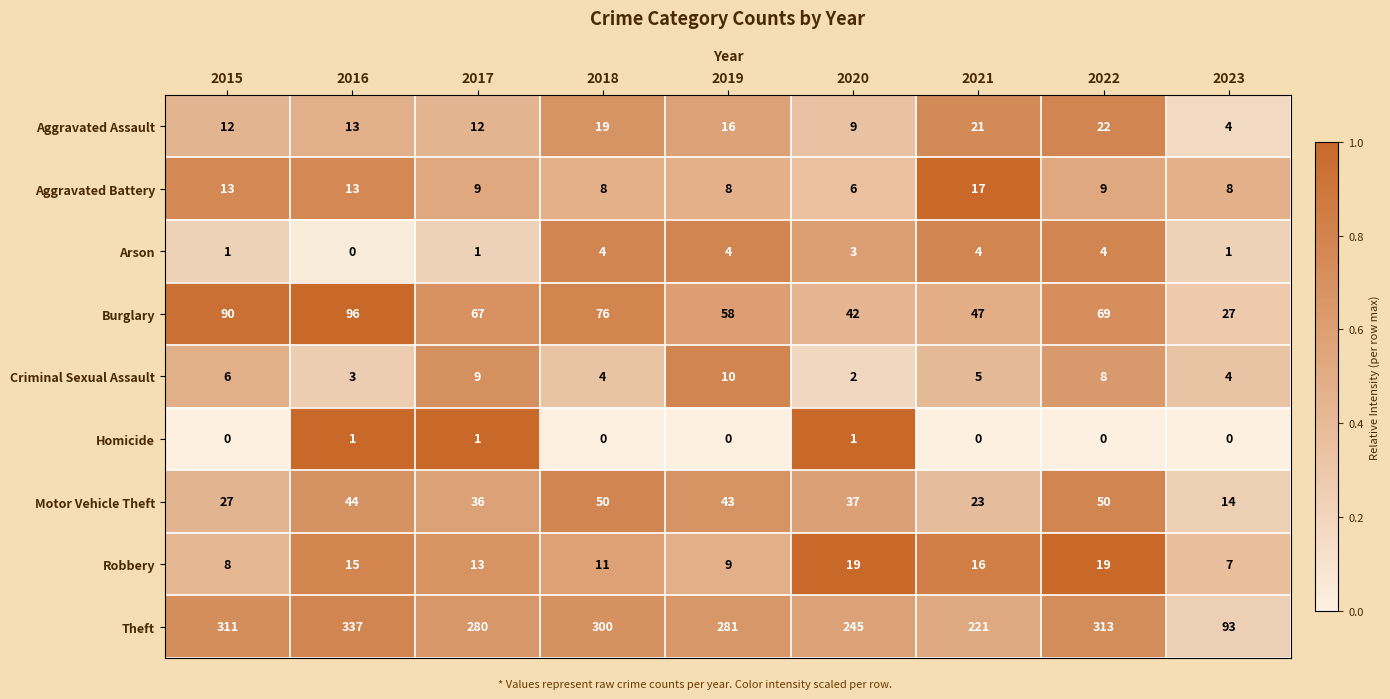

Rank the series at 2019 from highest to lowest value.

Theft, Burglary, Motor Vehicle Theft, Aggravated Assault, Criminal Sexual Assault, Robbery, Aggravated Battery, Arson, Homicide